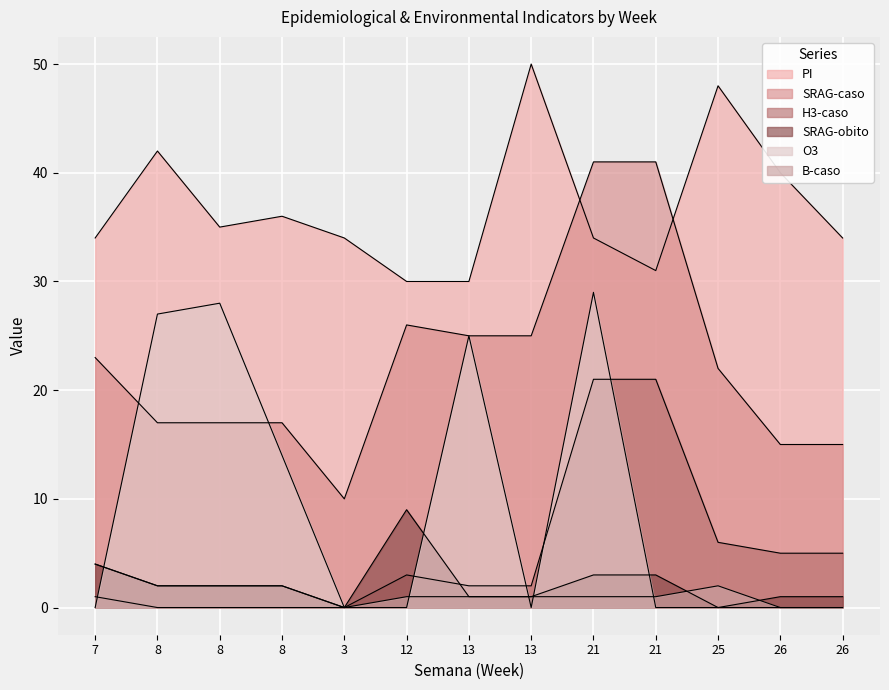

At how many categories does at least one series exceed 28?

13